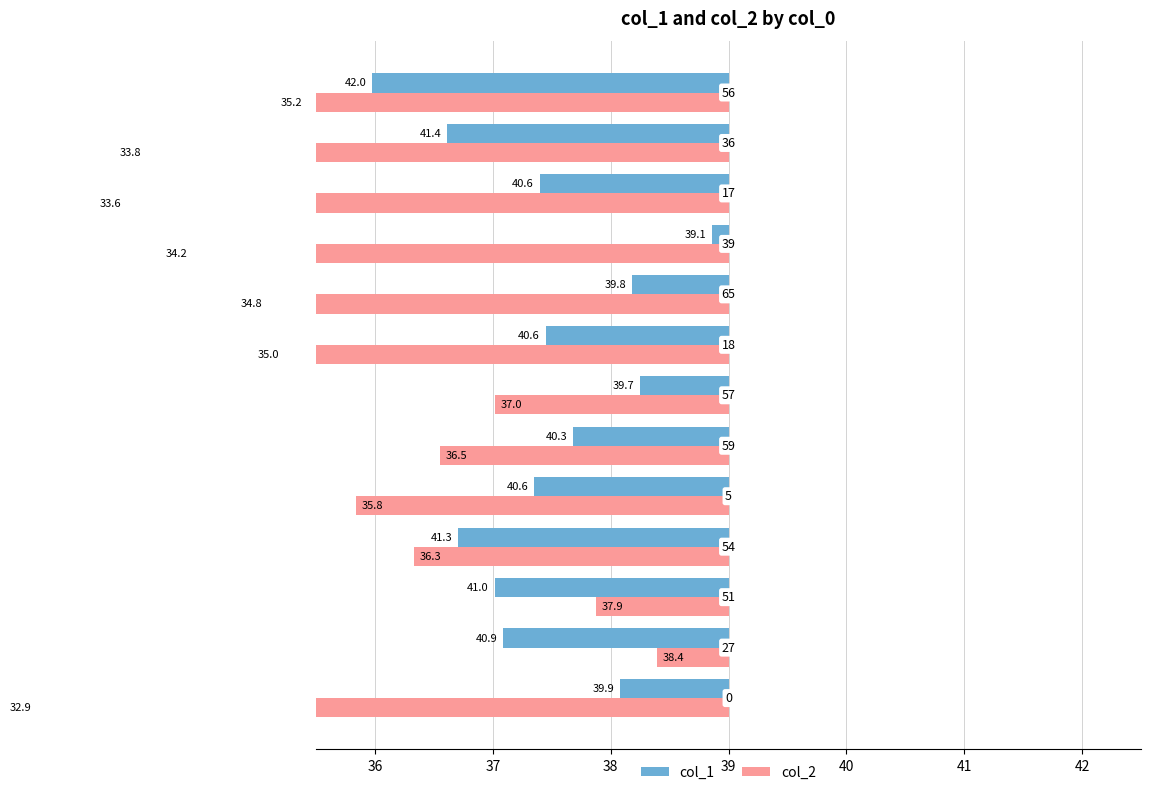

List the series in order of their peak value, highest first.

col_1, col_2